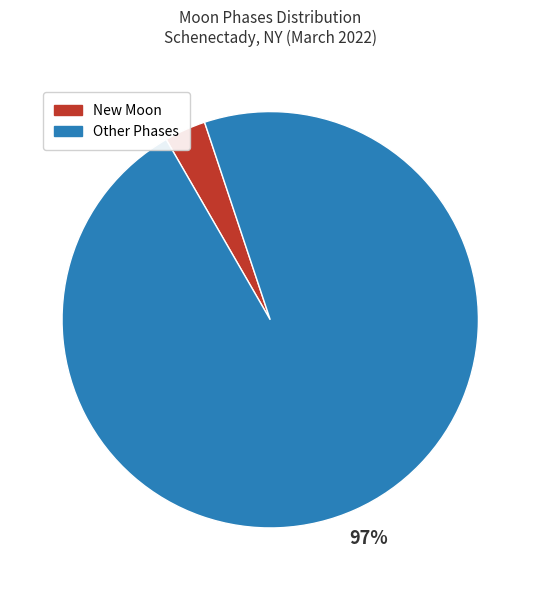

To the nearest percent, what is the average slice percentage?

50%